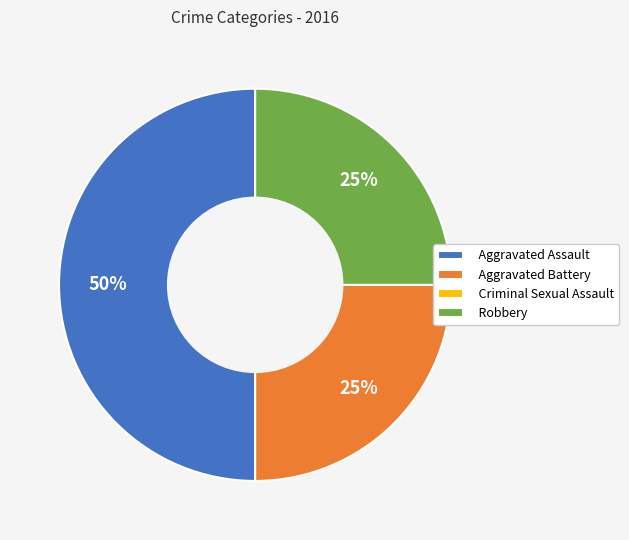

Does Robbery represent more than half of the total?

No